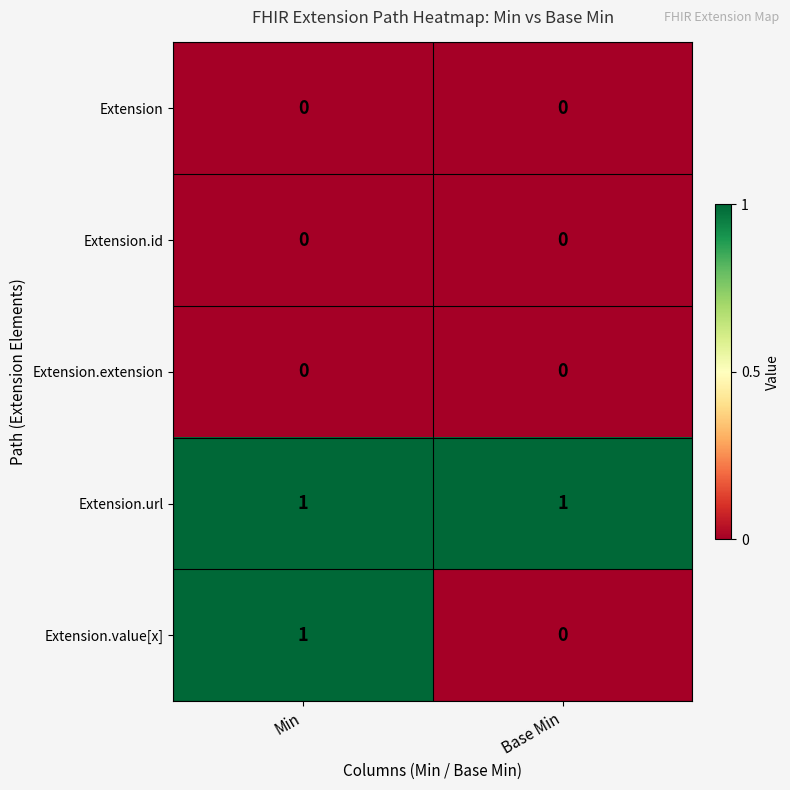

Is it true that Extension.extension equals 0 at Min?

True